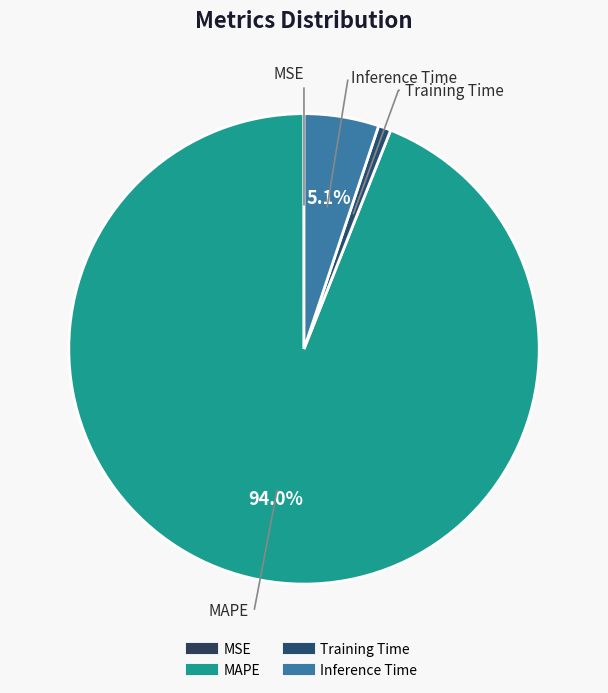

How much of the chart is everything except MAPE?

6.0%